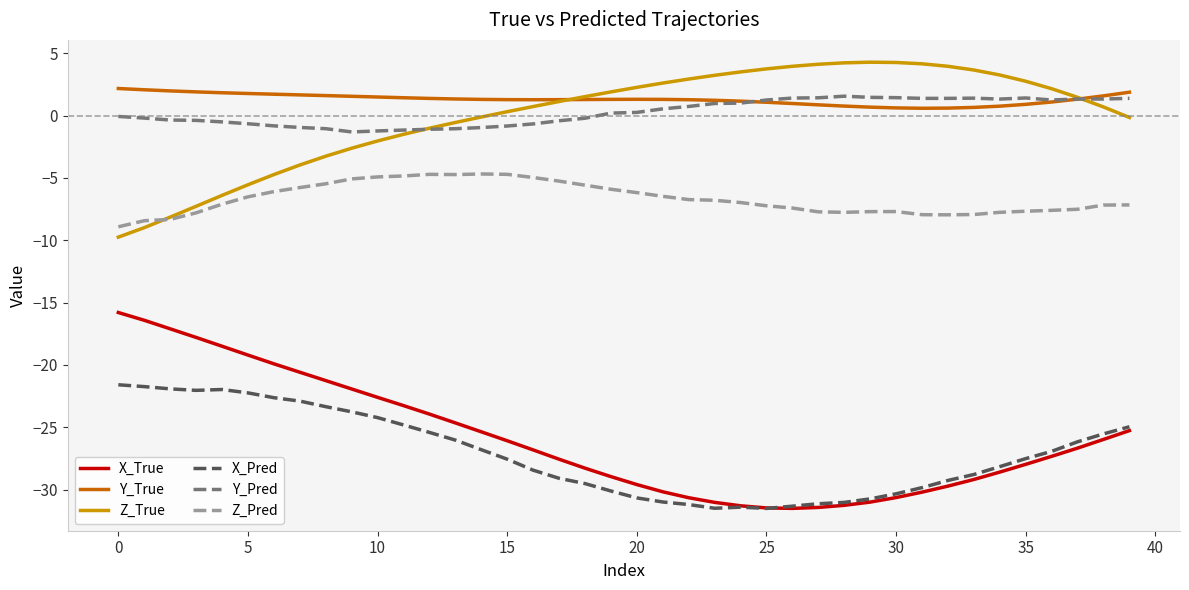

List the series in order of their peak value, lowest first.

X_Pred, X_True, Z_Pred, Y_Pred, Y_True, Z_True